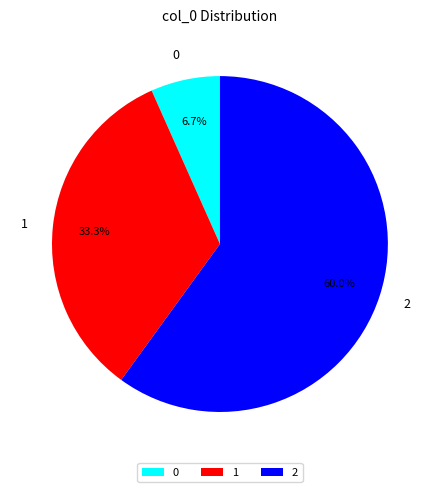

Count the number of slices in the pie.

3